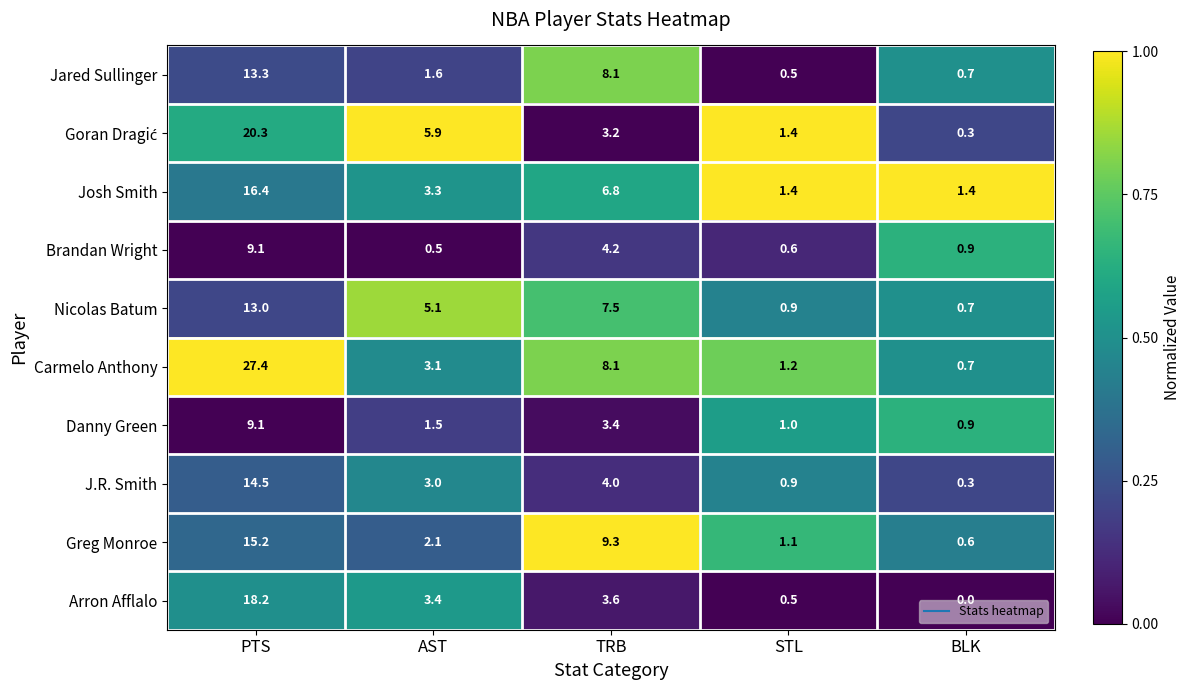

Between PTS and AST, which series saw the biggest shift?

Carmelo Anthony